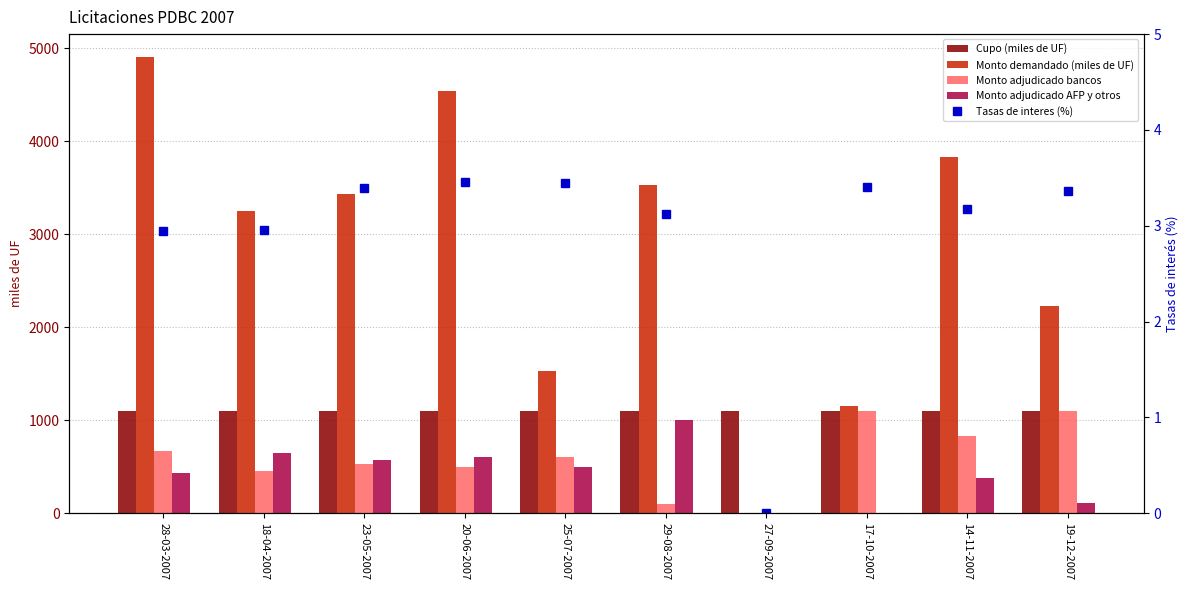

What is the greatest value displayed?

4905.0